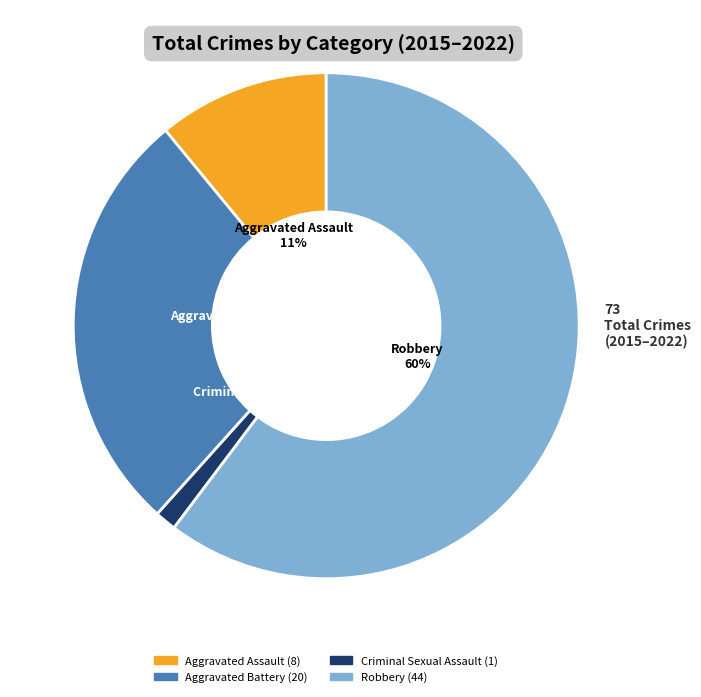

To the nearest percent, what is the average slice percentage?

25%